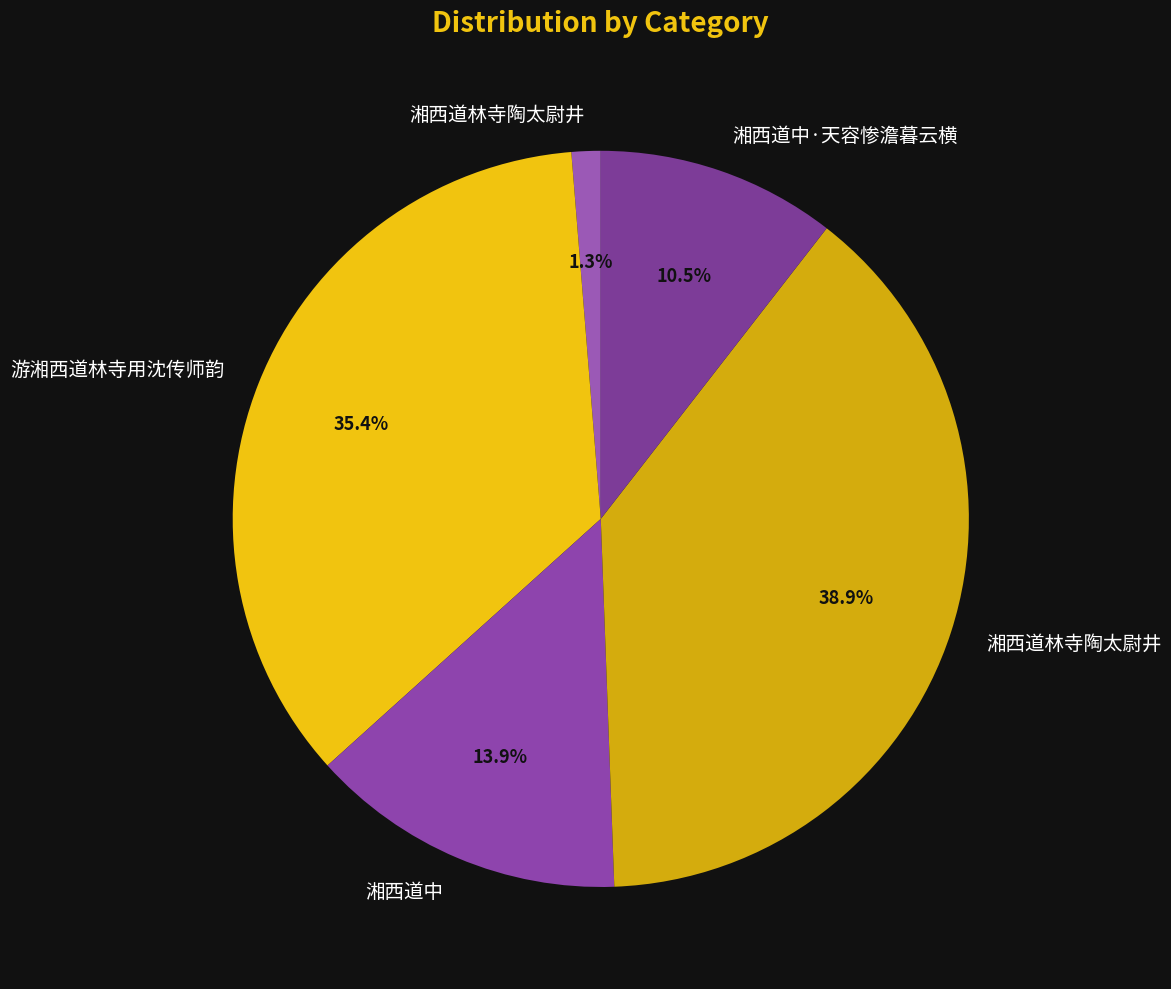

How many slices are in this pie chart?

5